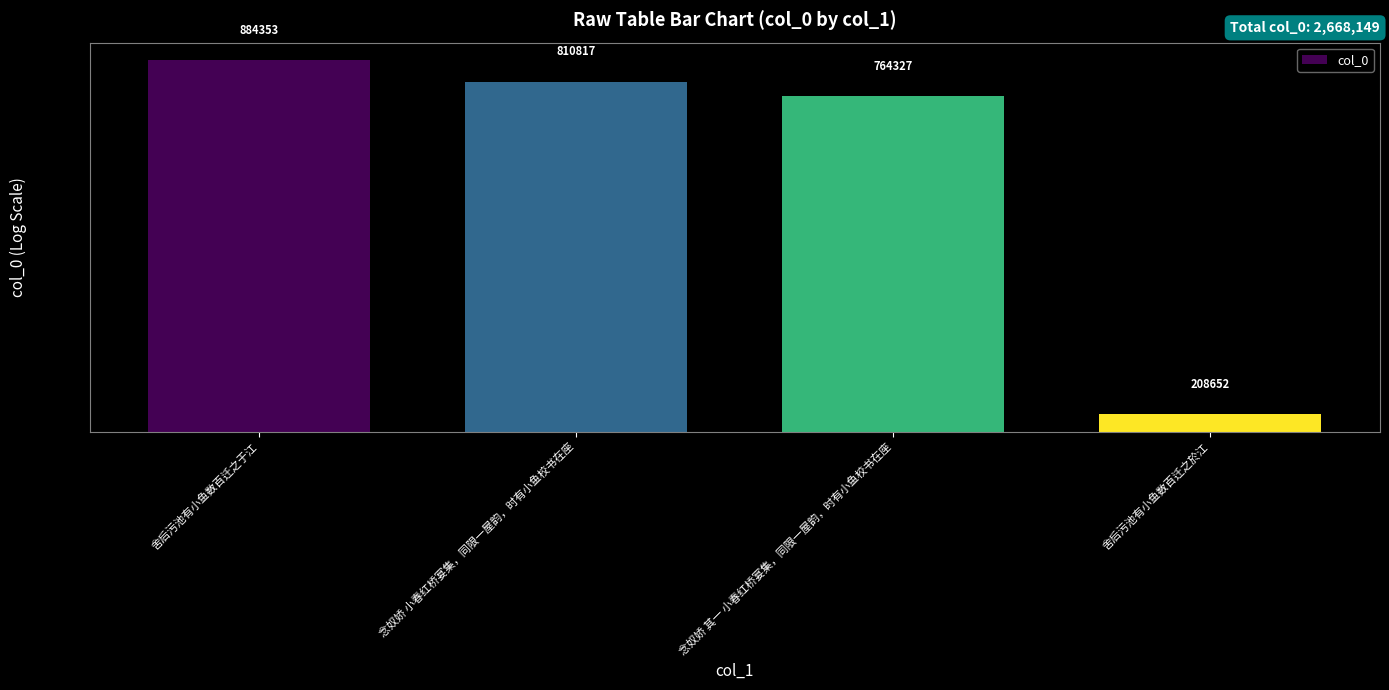

Where does the data first go above 810817?

舍后污池有小鱼数百迁之于江